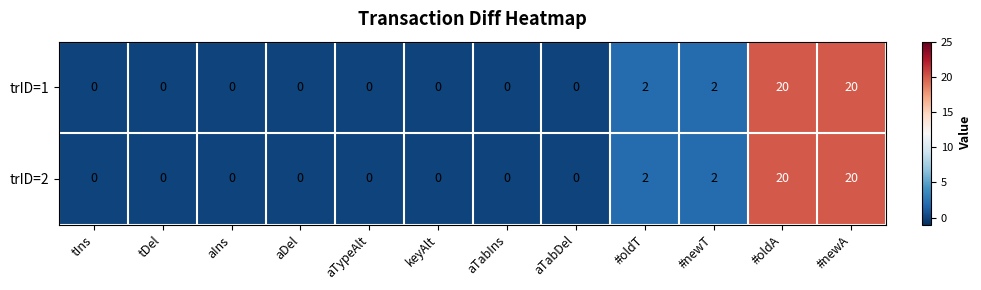

The trID=2 series shows 0 at aDel. True or false?

True